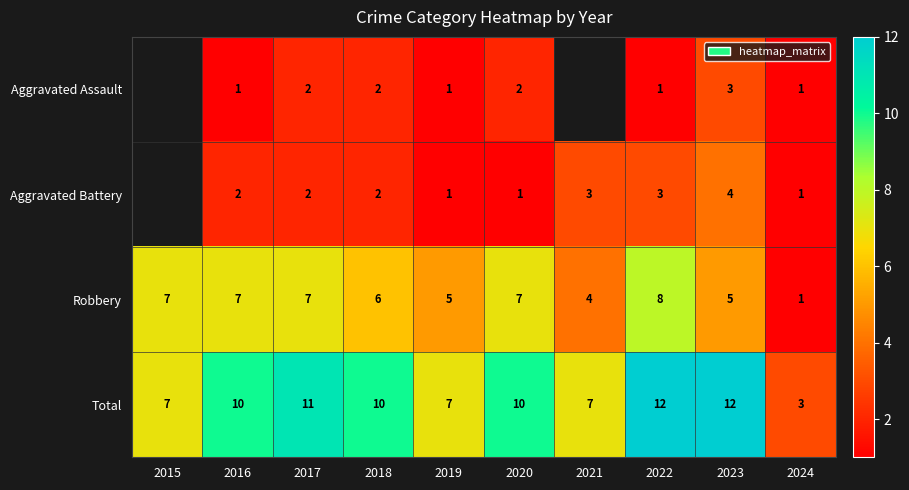

True or false: Aggravated Assault has a value of 3.5 at 2020.

False